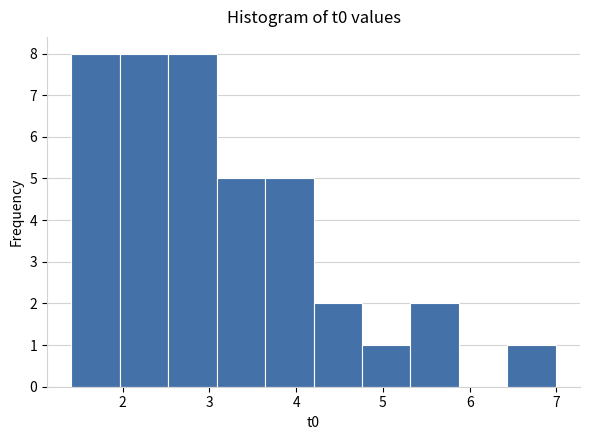

What is the height of the bar covering 3.6 to 4.2 on the x-axis? Neither the bar edges nor the heights are printed on the chart, so give them approximately, as read against the axes.

5